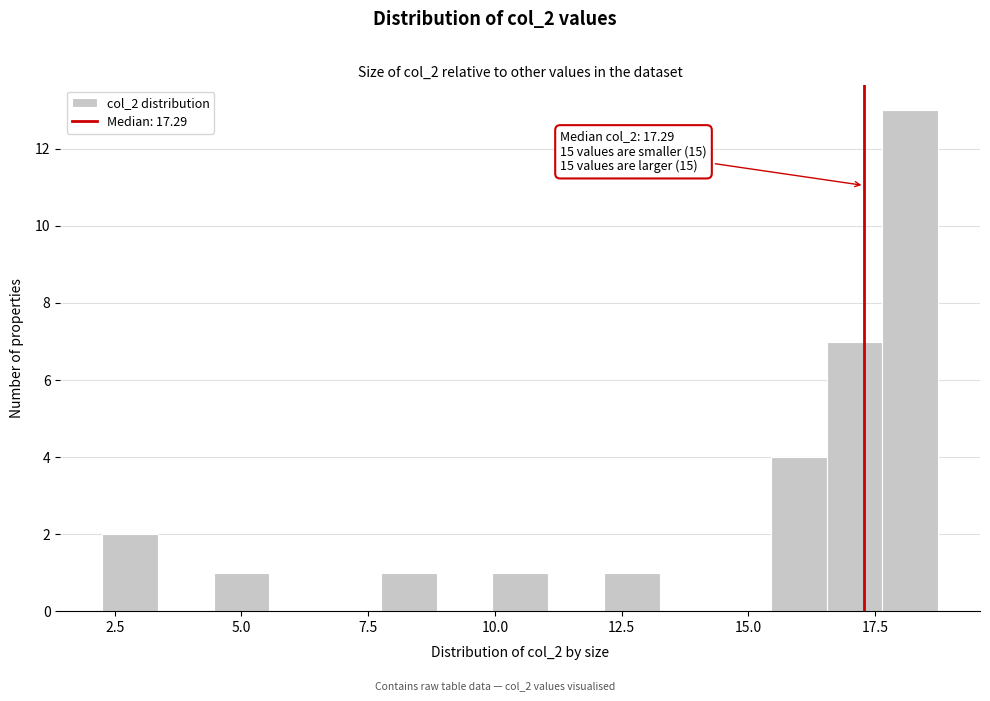

Around what value on the x-axis is the tallest bar? Give the approximate position of its centre, as read against the axis.

18.0